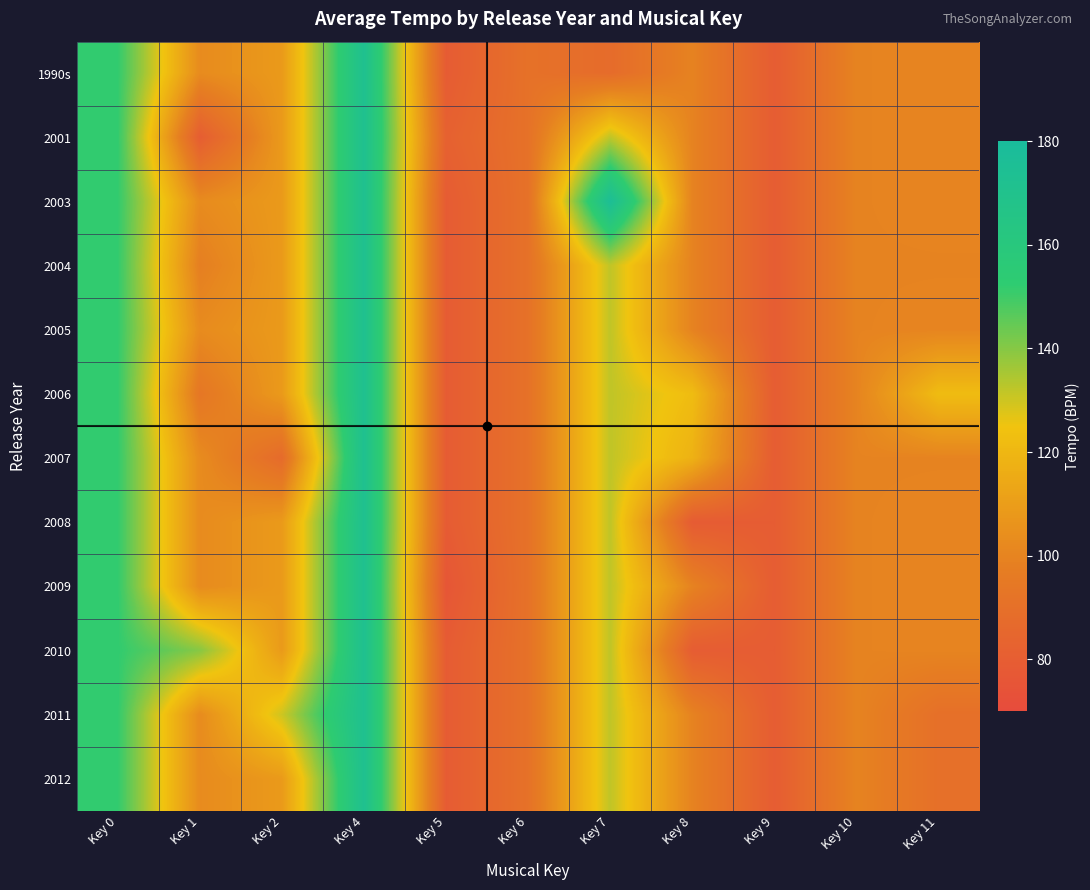

How many categories are shown in the chart?

11